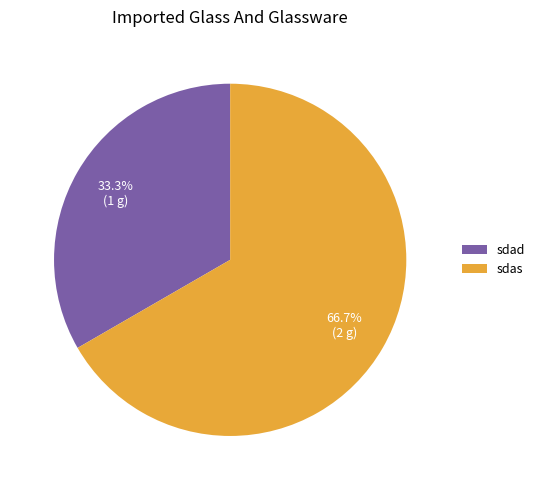

To the nearest percent, what percentage of the pie is sdas?

67%